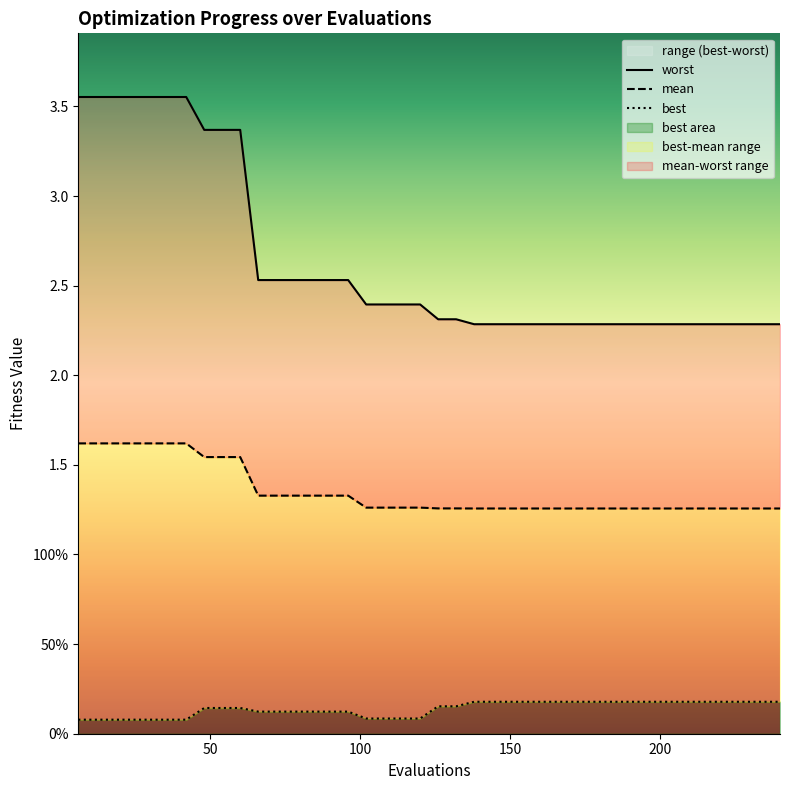

True or false: mean has more than 1 points higher than both neighbors.

False